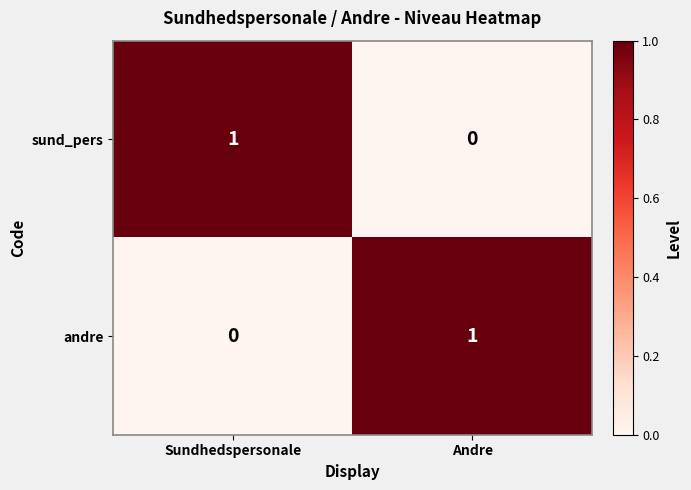

Reading left to right, extract all data points from this chart.

sund_pers: 1	0
andre: 0	1